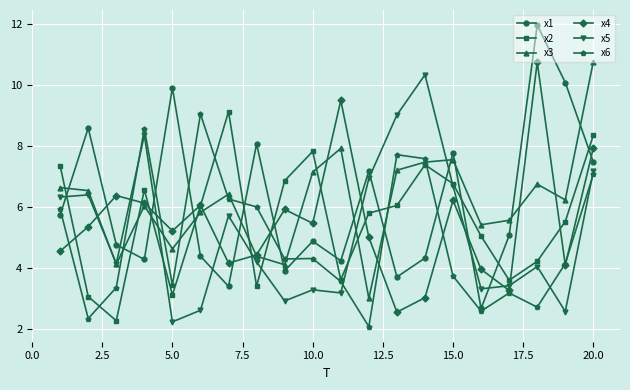

What is the maximum value shown in the chart?

12.0